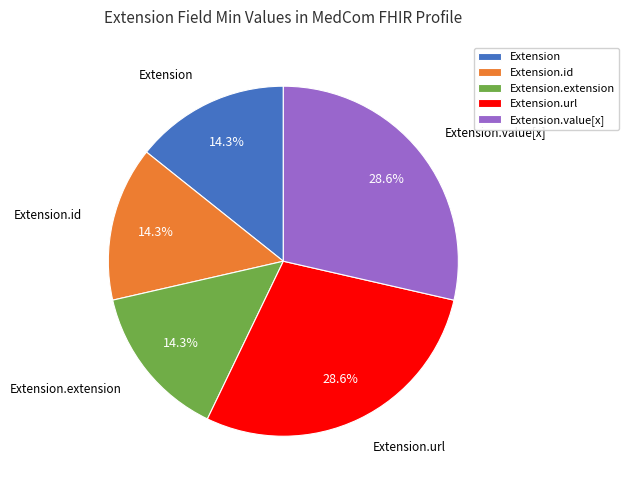

To the nearest percent, what portion does Extension.value[x] represent?

29%